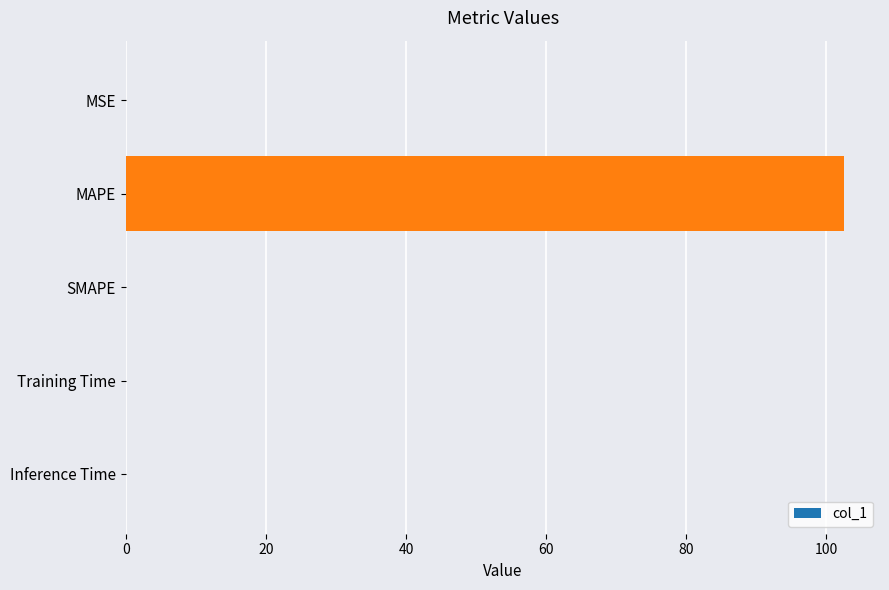

The chart shows a value of 0.0 at Training Time. True or false?

True